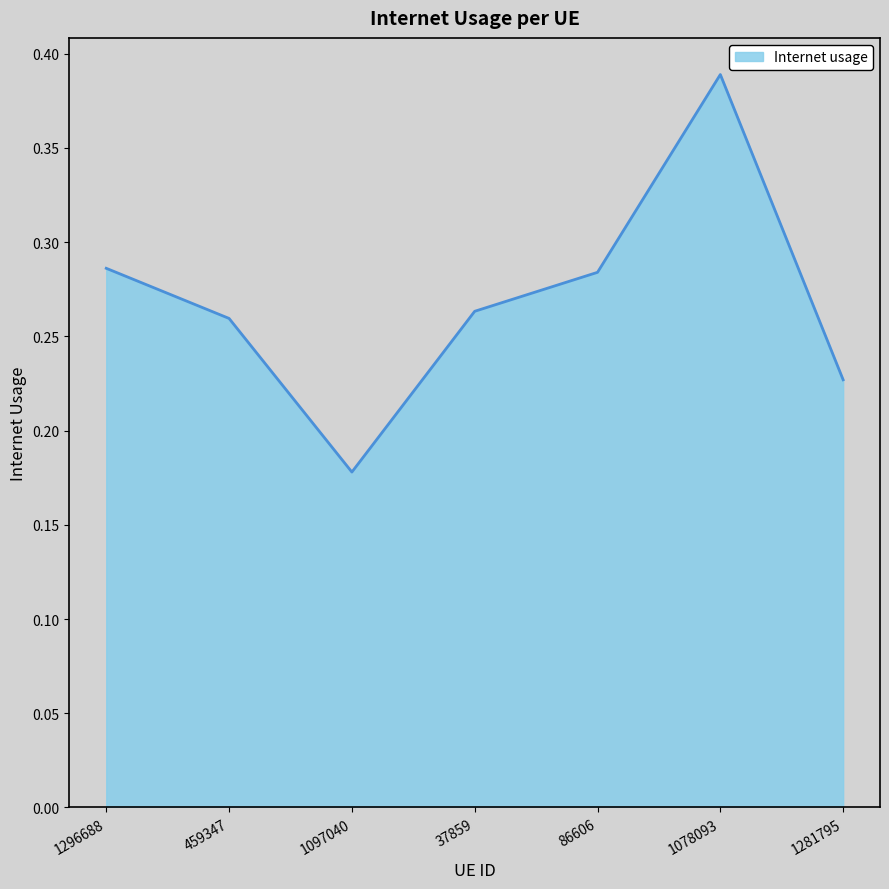

What is the change in value from 37859 to 1078093?

+0.1